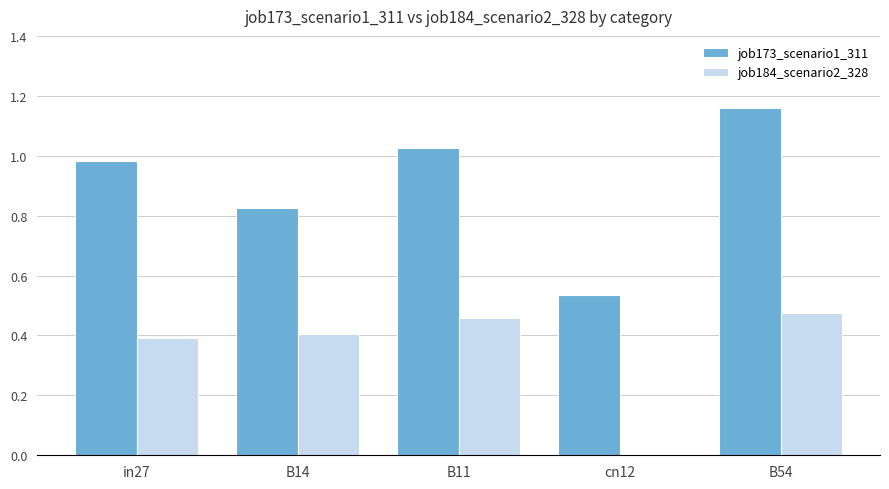

At which category does the chart reach its peak across all series?

B54